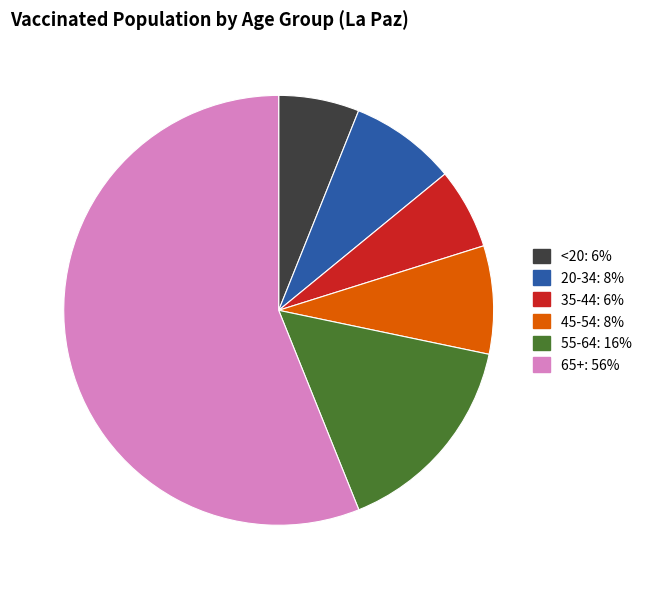

Approximately how many times larger is the value at 65+ compared to 20-34?

7.0